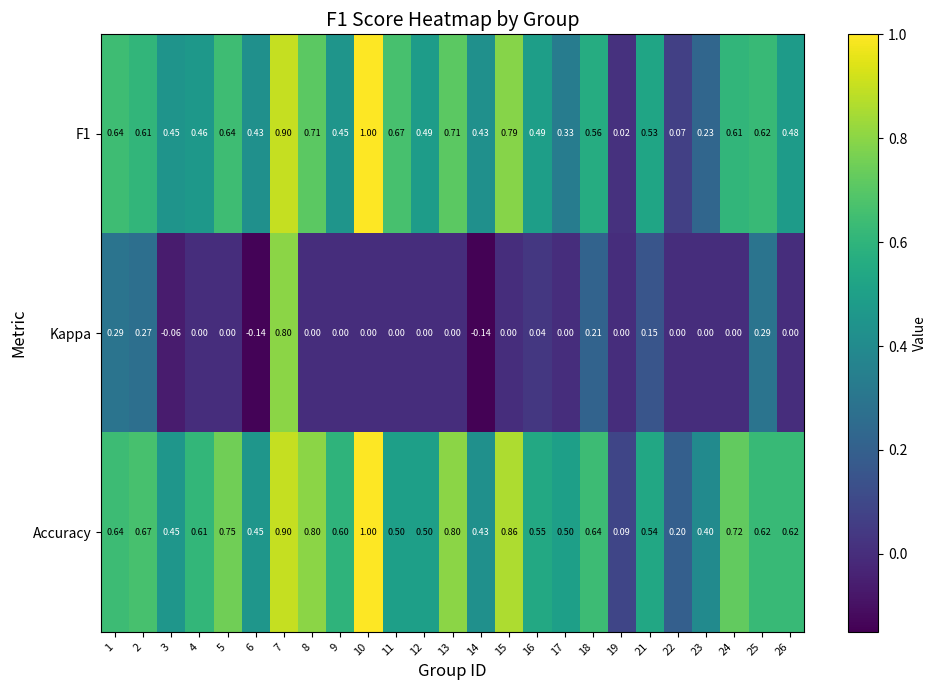

Is the value of Kappa at 3 greater than the value of F1 at 9?

No